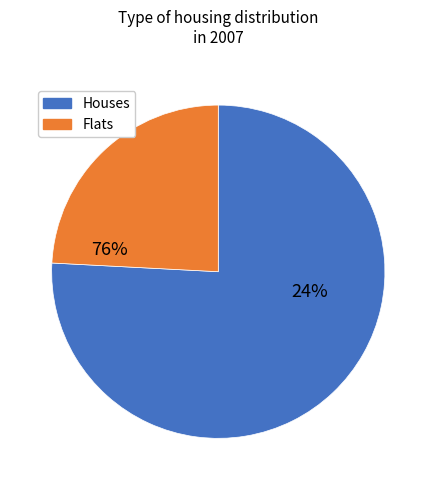

Which has a higher value, 1.0 or 1.1?

1.1